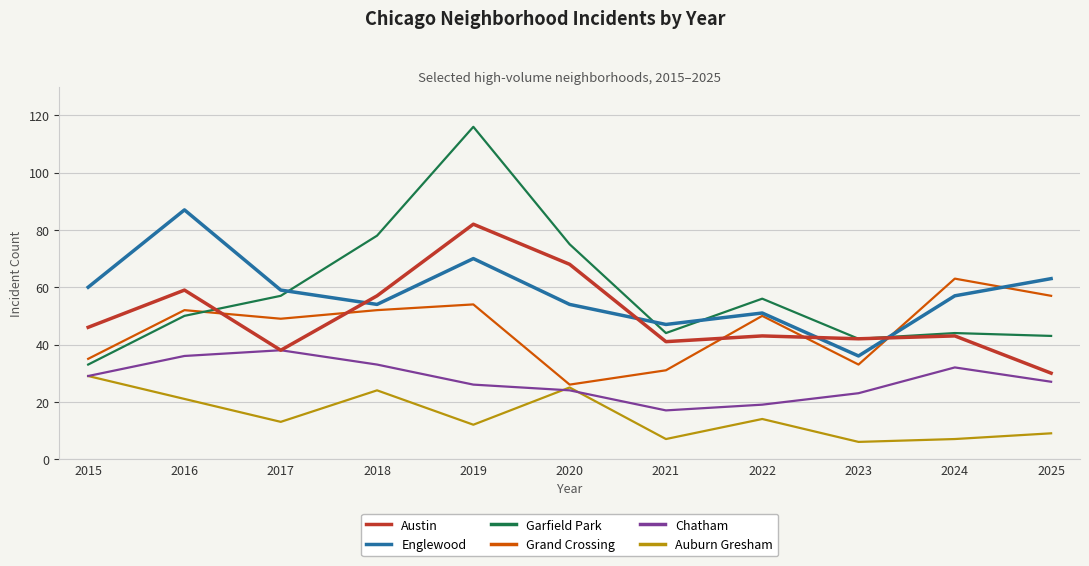

Is the value of Chatham at 2016 greater than the value of Auburn Gresham at 2023?

Yes